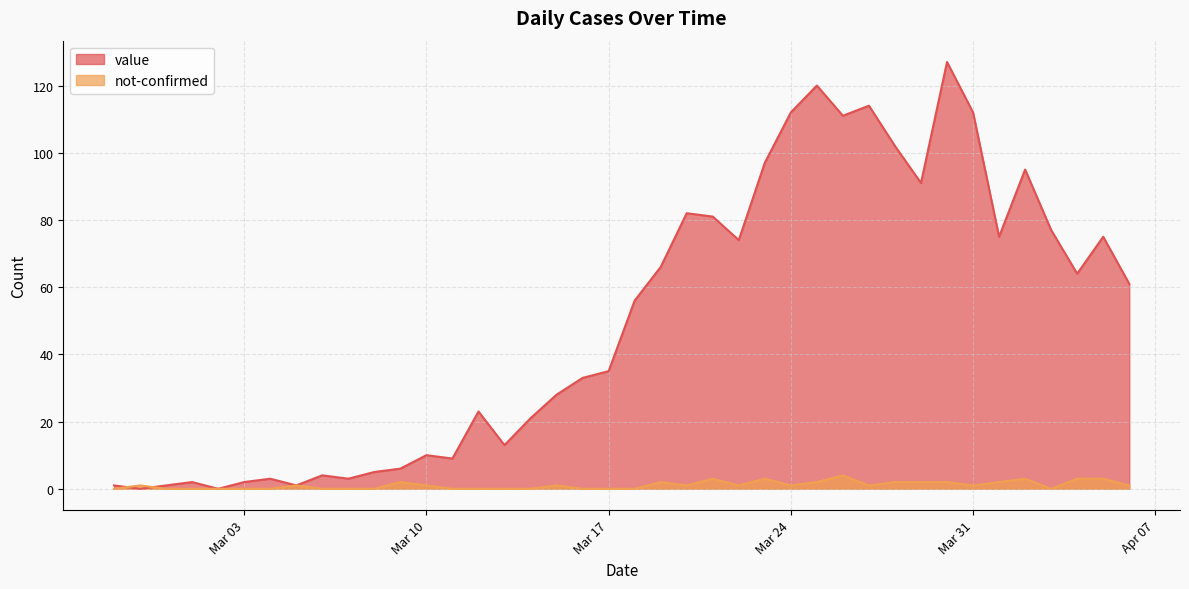

The value series shows 114 at 2020-03-27. True or false?

True